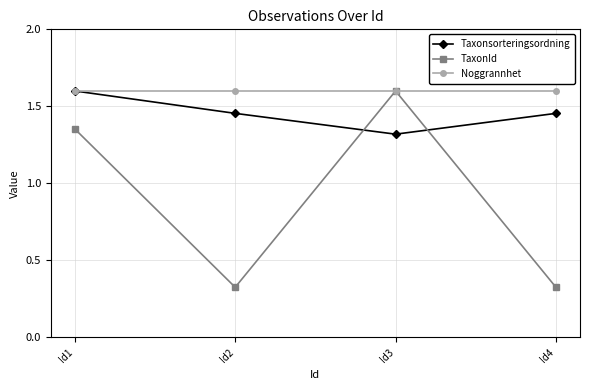

Between Id3 and Id4, which series saw the biggest shift?

TaxonId